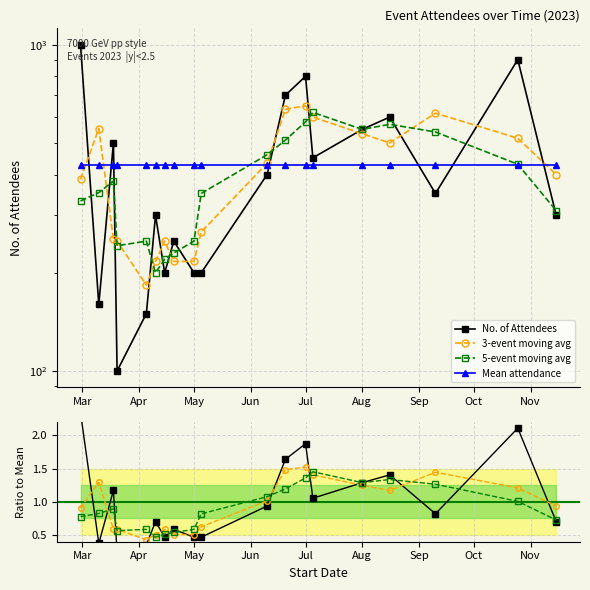

How many distinct data groups are displayed?

4